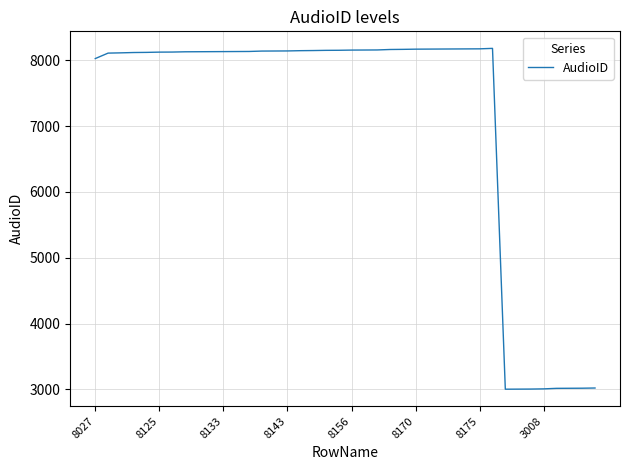

Does the chart display data point markers on the line(s)?

No